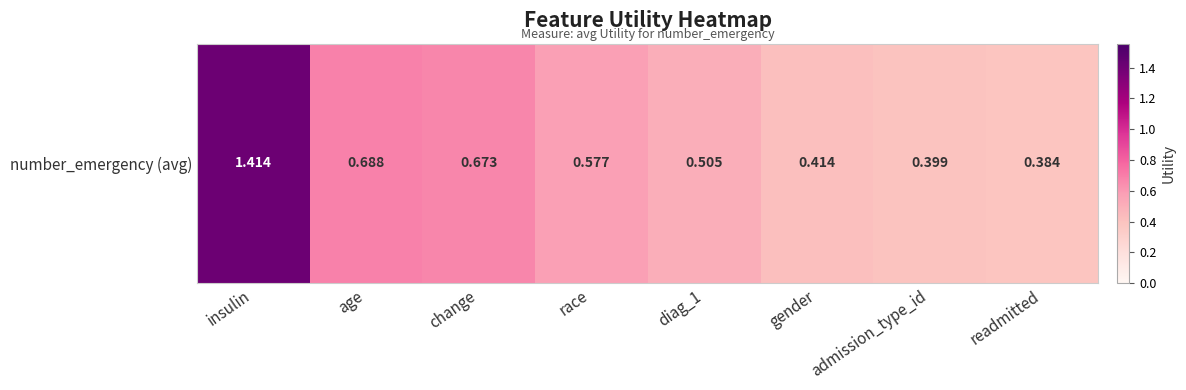

Which category has the highest value across all series?

insulin